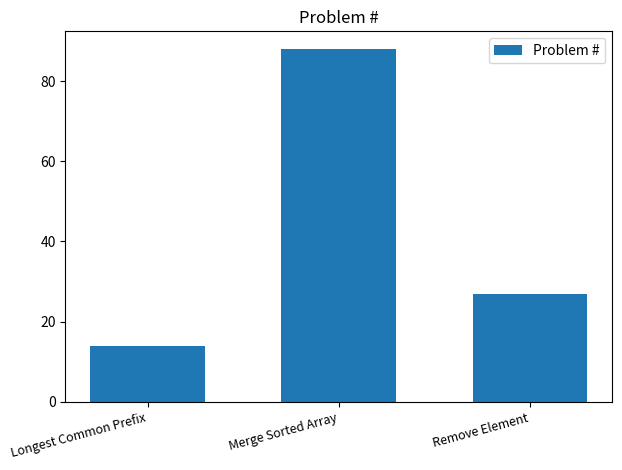

How many series are shown in this chart?

1